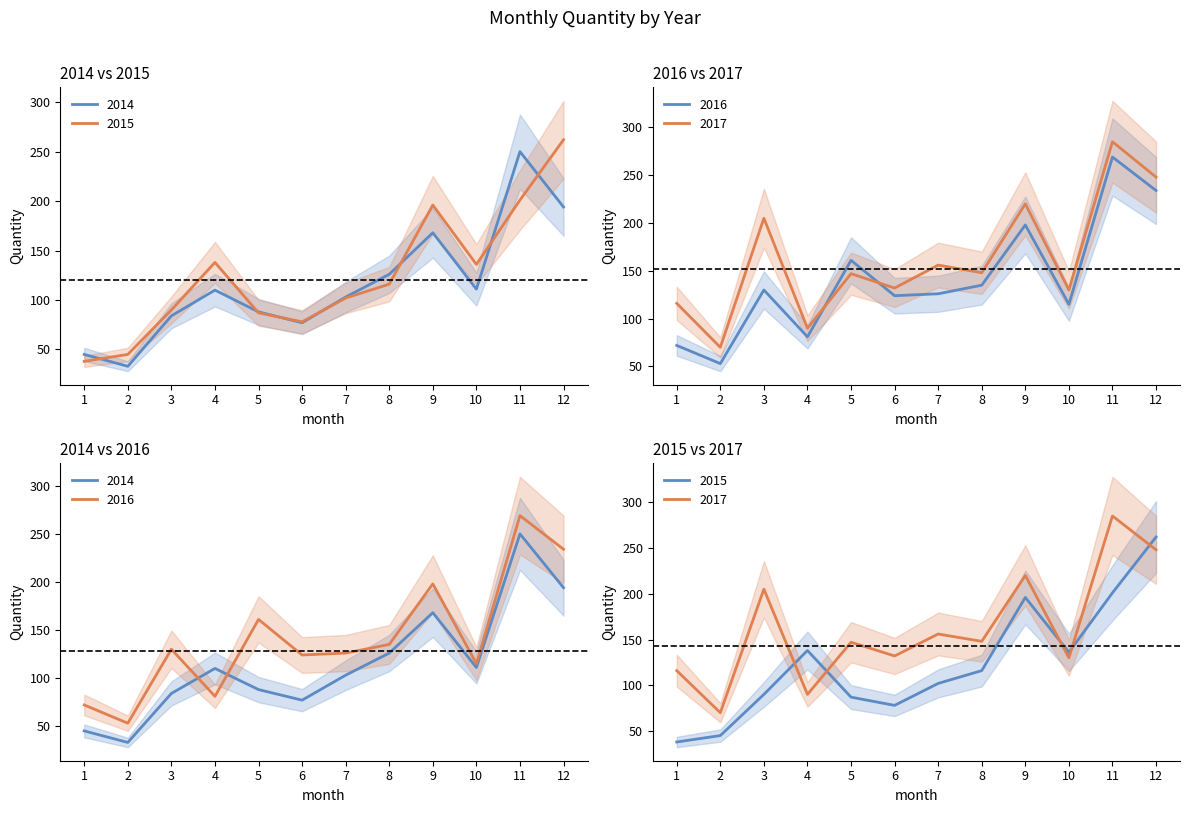

Reading right to left, what are all the values shown in this chart?

2014: 194	250	111	168	126	103	77	88	110	84	33	45
2015: 262	201	136	196	116	102	78	87	138	90	45	38
2016: 234	269	115	198	135	126	124	161	81	130	53	72
2017: 248	285	130	220	148	156	132	147	90	205	70	116